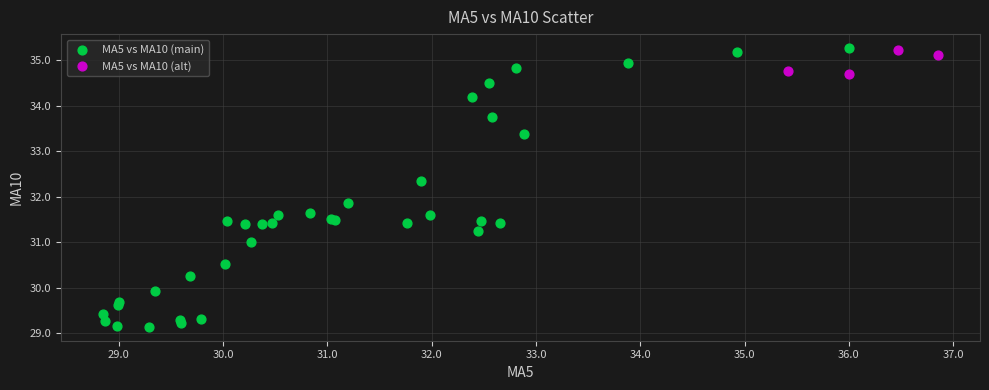

Which series contains the lowest Y value?

MA5 vs MA10 (main)